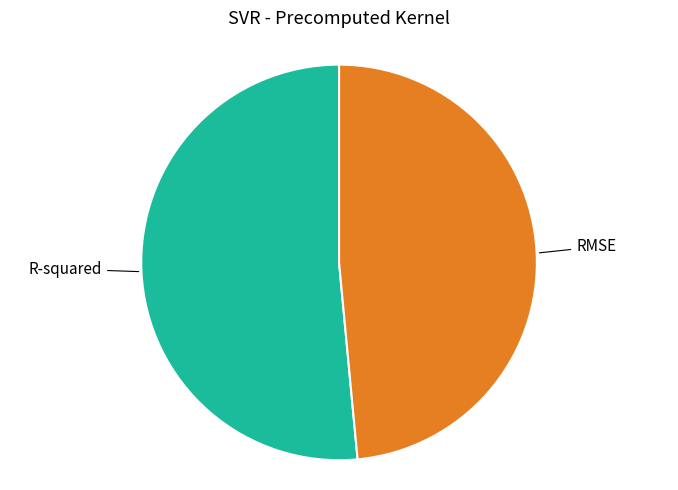

Does any single category account for the majority?

Yes